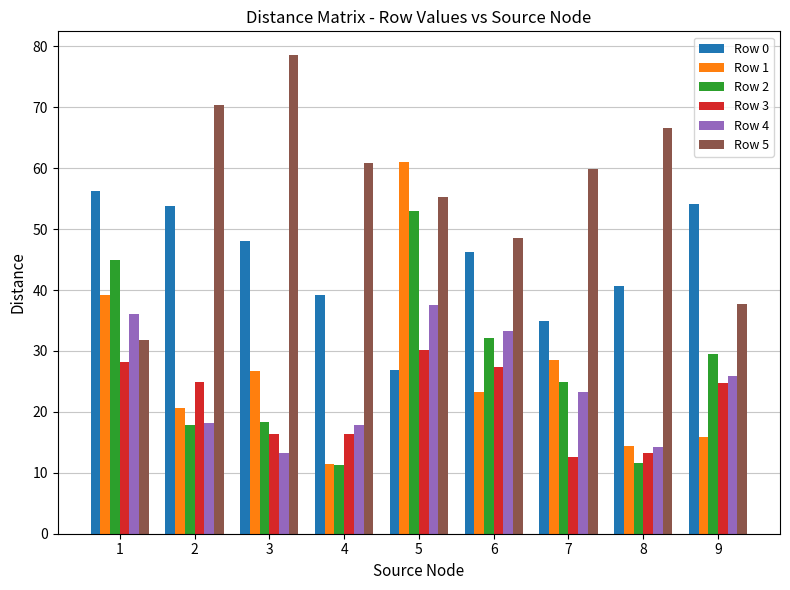

Which series changed the most between 5 and 9?

Row 1